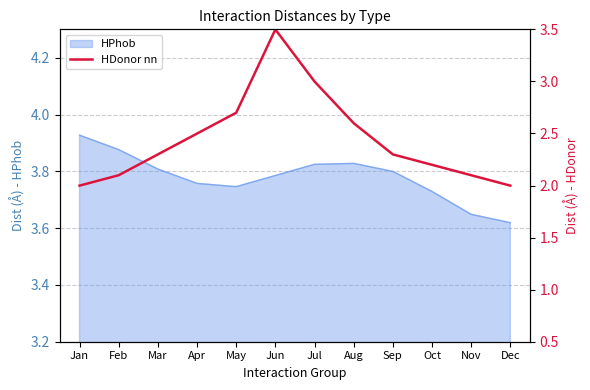

Which category has the highest value in the HPhob series?

Jan